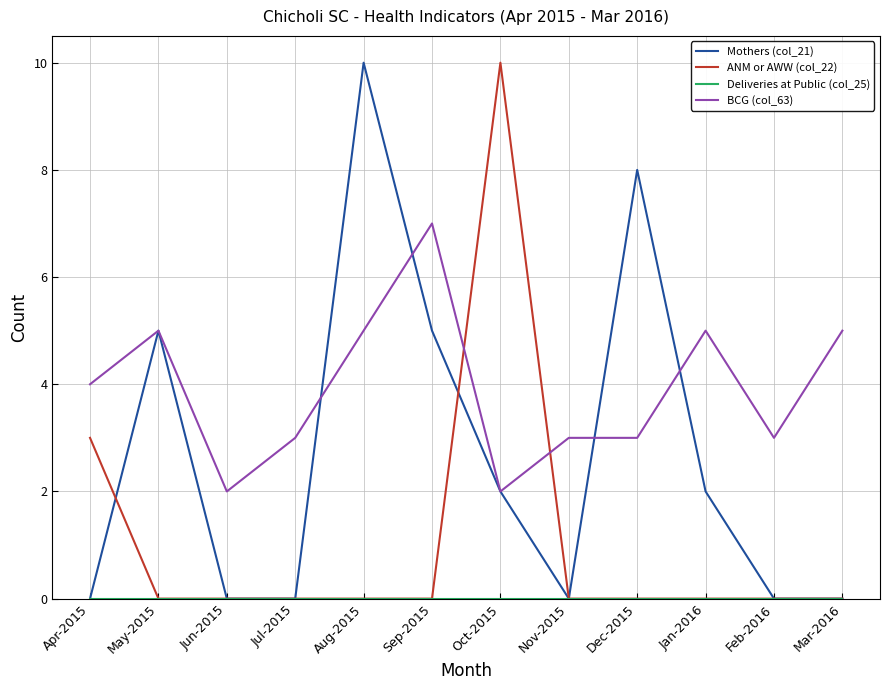

What is the maximum value shown in the chart?

10